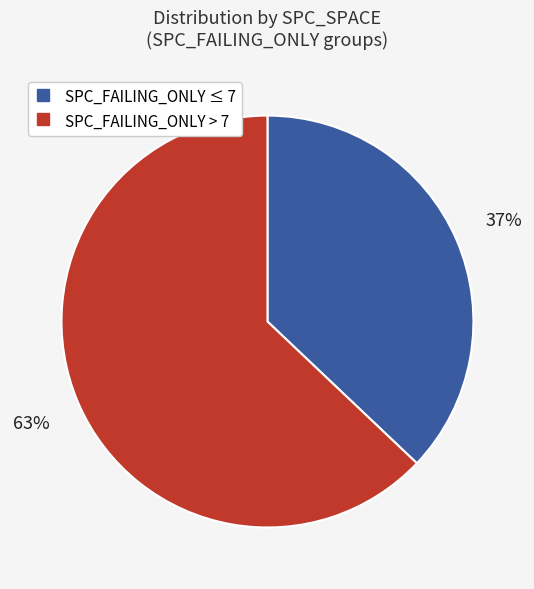

To the nearest percent, what is the difference between the largest and smallest slice percentages?

26%